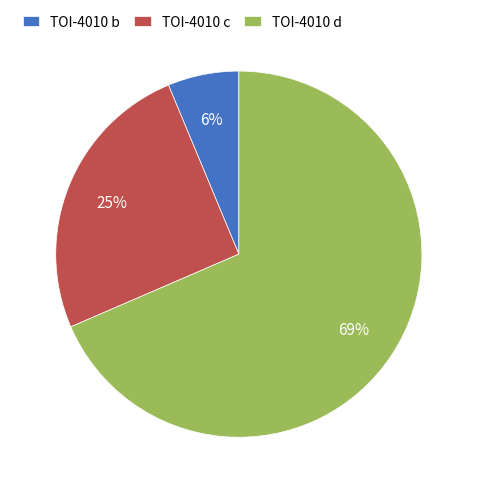

To the nearest percent, what percentage of the pie is TOI-4010 d?

69%